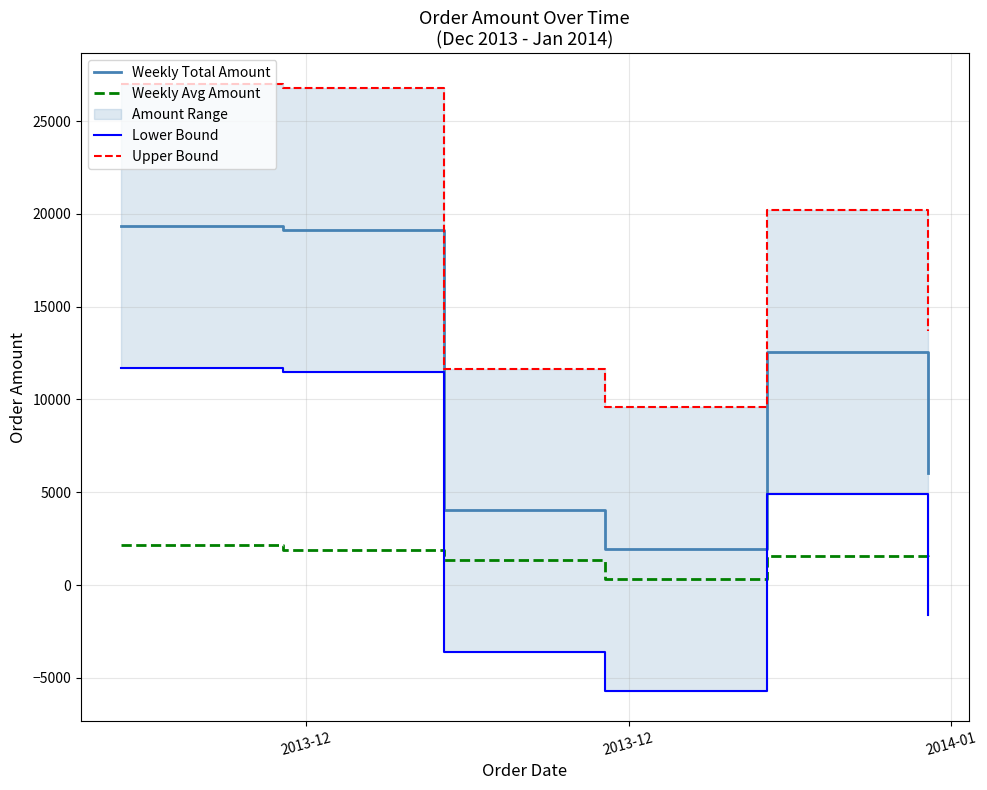

How many data points does each series have?

6